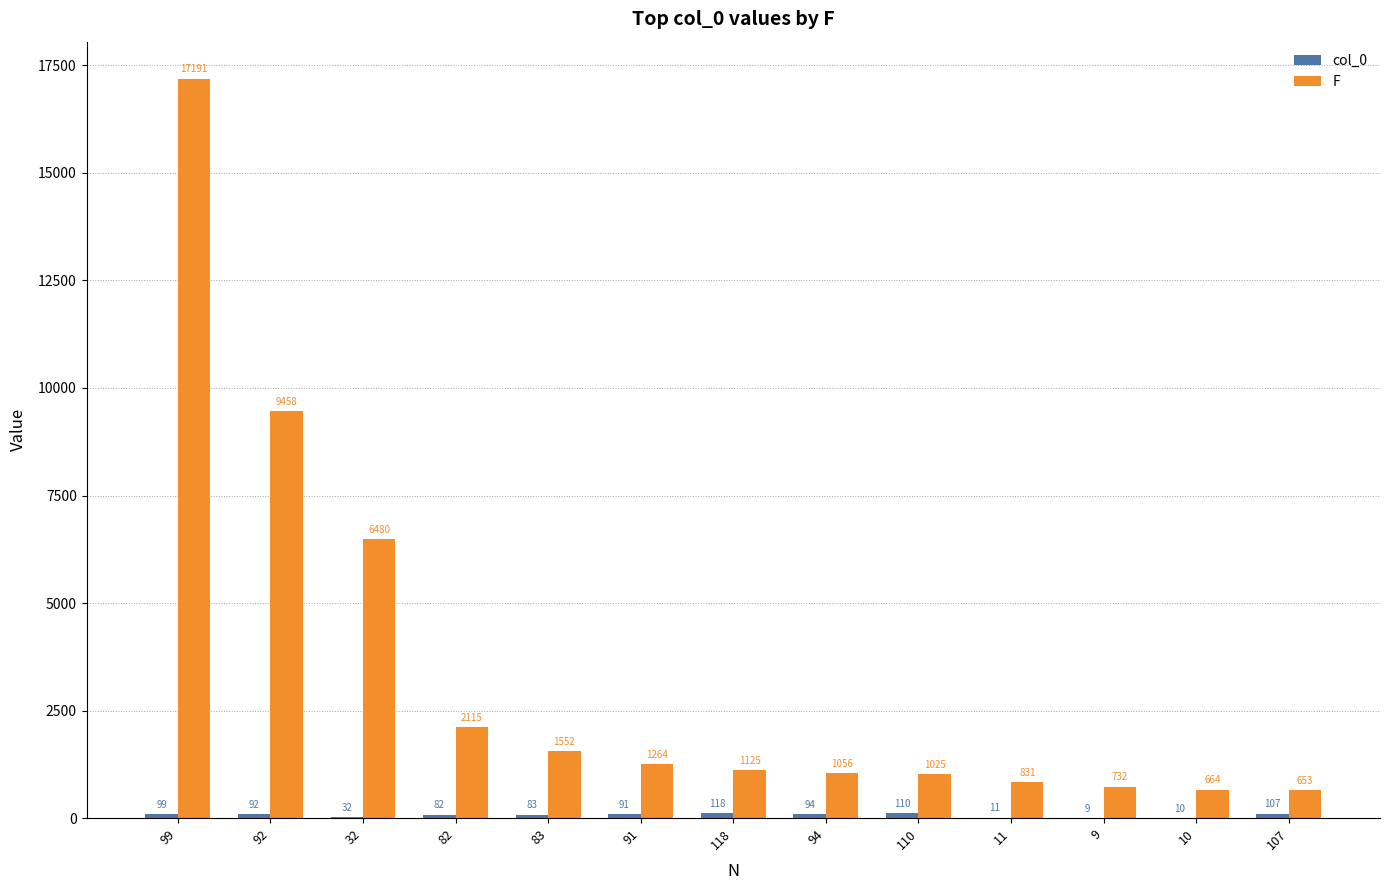

What is the spread (max minus min) of values at 32?

6448